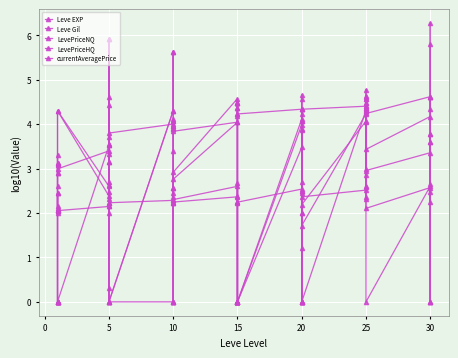

True or false: Leve Gil and currentAveragePrice cross at least once.

True